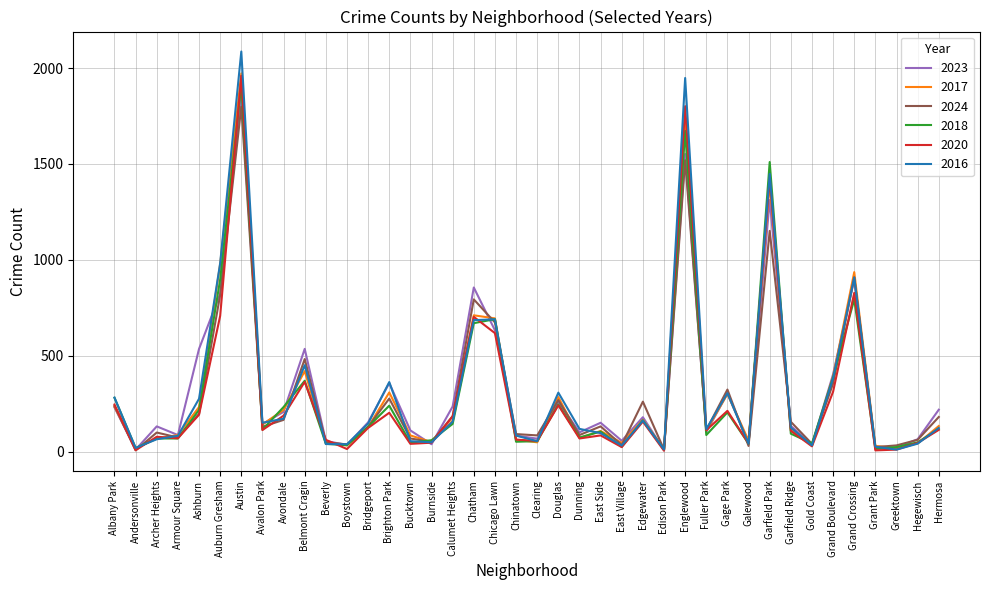

At which category does the chart reach its peak across all series?

Austin